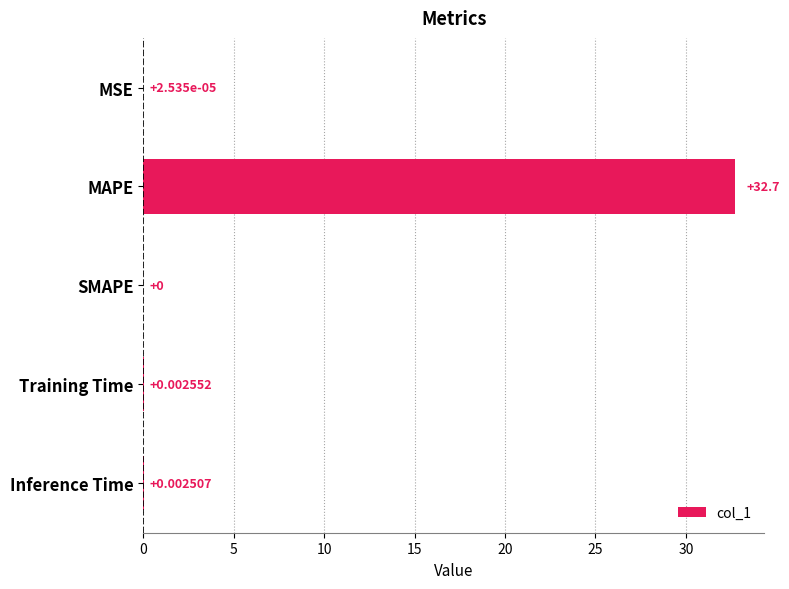

What is the sum of all values?

32.7